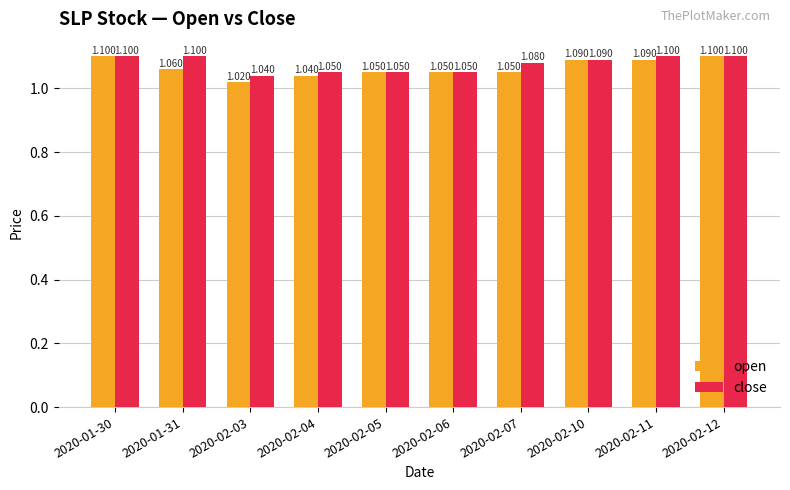

Is the value of open at 2020-02-04 greater than the value of close at 2020-02-10?

No